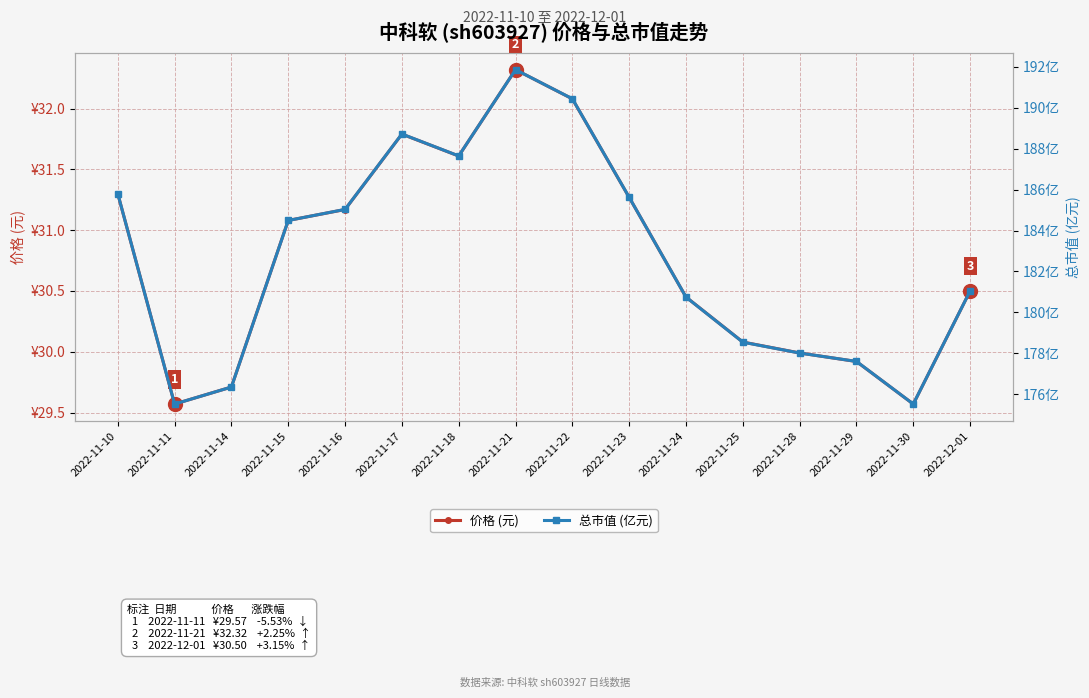

What position from the right is 2022-11-30?

2